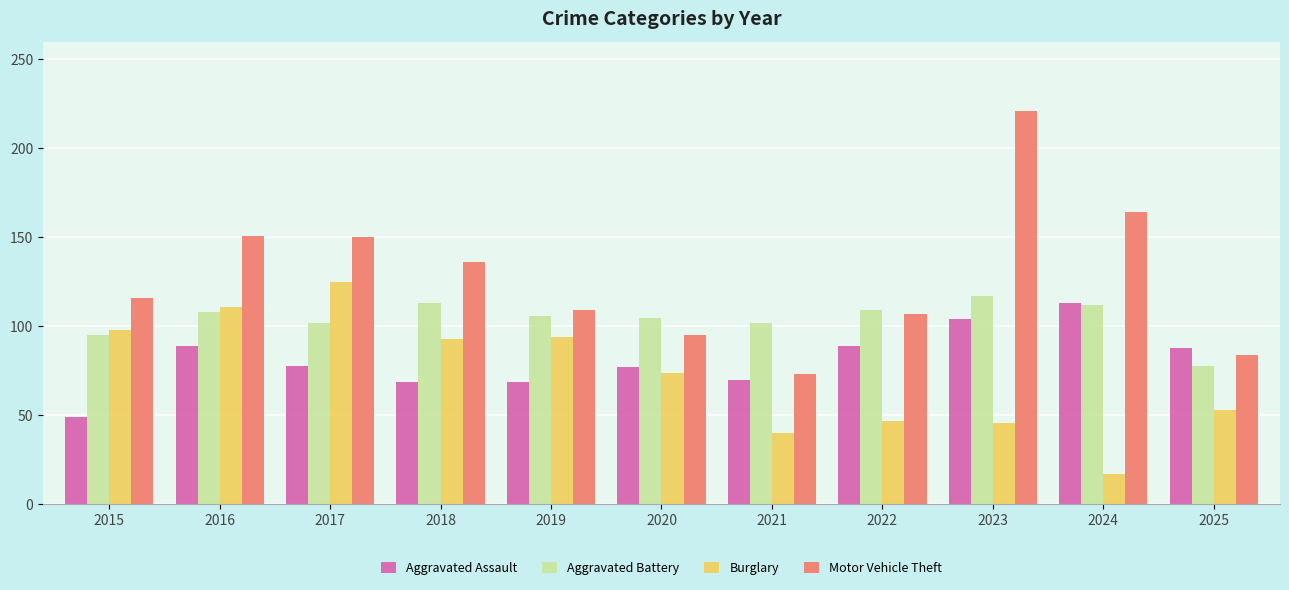

Does the chart contain any negative values?

No